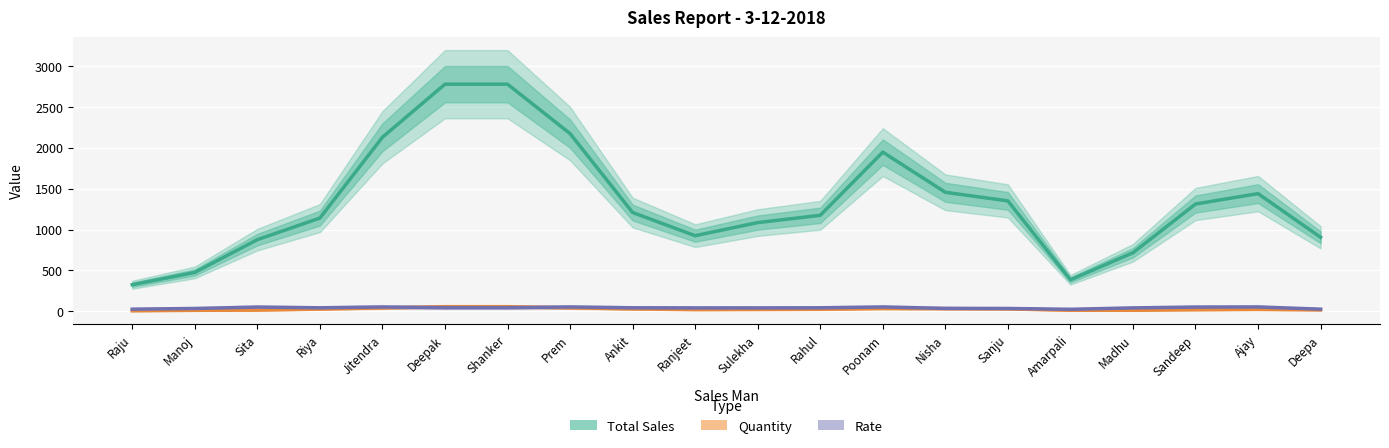

Reading left to right, extract all data points from this chart.

Total Sales: Raju=326.3	Manoj=476.3	Sita=876.7	Riya=1140.0	Jitendra=2126.7	Deepak=2775.0	Shanker=2775.0	Prem=2171.7	Ankit=1208.3	Ranjeet=925.0	Sulekha=1085.0	Rahul=1173.7	Poonam=1945.3	Nisha=1455.0	Sanju=1349.7	Amarpali=386.3	Madhu=716.7	Sandeep=1311.7	Ajay=1438.7	Deepa=905.3
Quantity: Raju=7.7	Manoj=13.7	Sita=16.3	Riya=29.0	Jitendra=43.7	Deepak=58.3	Shanker=58.3	Prem=44.3	Ankit=31.0	Ranjeet=22.3	Sulekha=24.3	Rahul=26.3	Poonam=36.0	Nisha=34.3	Sanju=31.7	Amarpali=14.3	Madhu=14.0	Sandeep=21.0	Ajay=25.3	Deepa=18.7
Rate: Raju=28.0	Manoj=36.3	Sita=53.3	Riya=44.7	Jitendra=54.7	Deepak=46.3	Shanker=46.3	Prem=54.7	Ankit=44.7	Ranjeet=43.3	Sulekha=43.3	Rahul=44.7	Poonam=54.7	Nisha=37.7	Sanju=36.3	Amarpali=26.3	Madhu=43.3	Sandeep=53.3	Ajay=54.7	Deepa=28.0